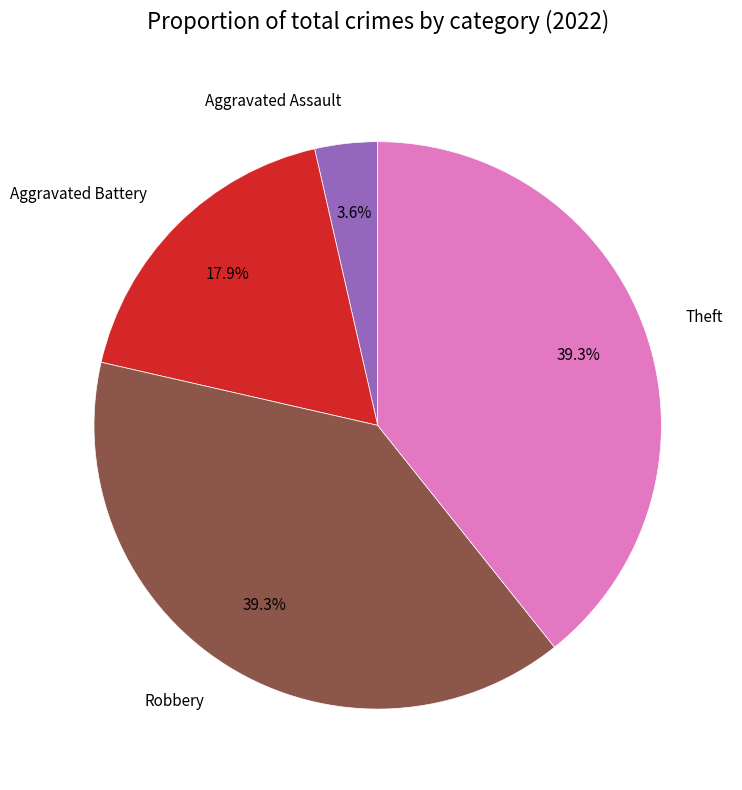

Which has a higher value, Aggravated Assault or Aggravated Battery?

Aggravated Battery